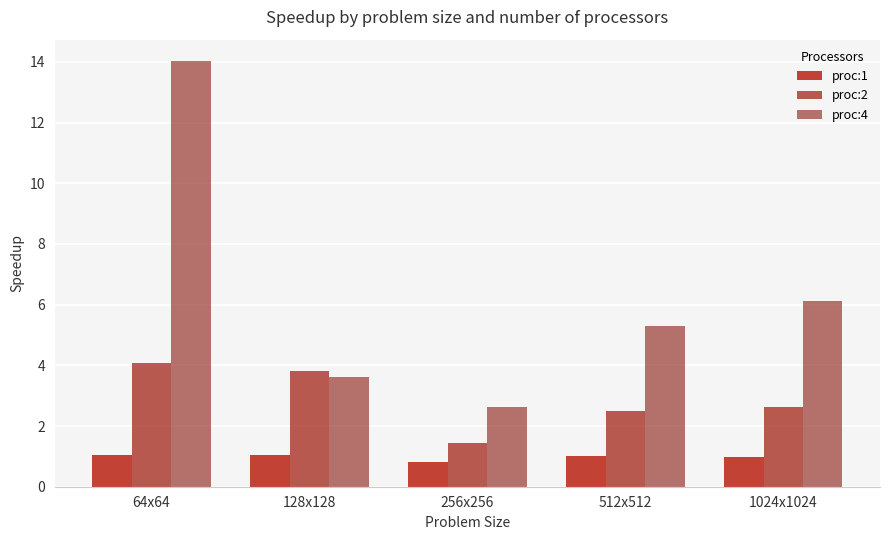

At how many categories does at least one series exceed 9?

1